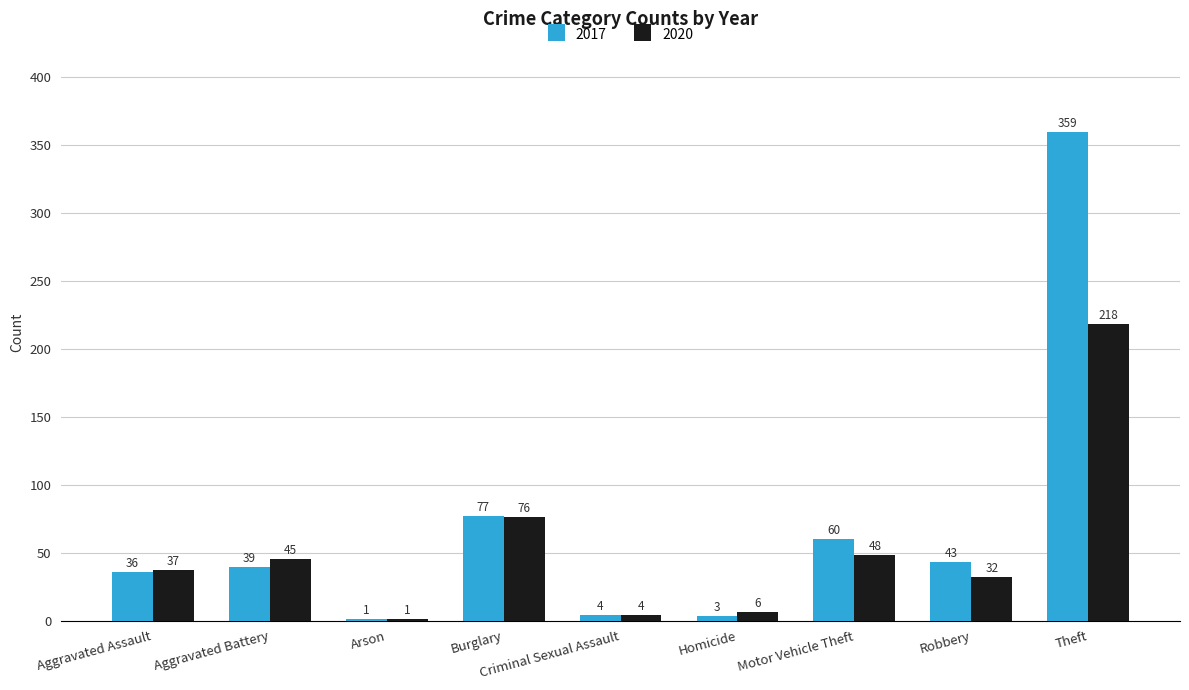

What is the total value across all series at Burglary?

153